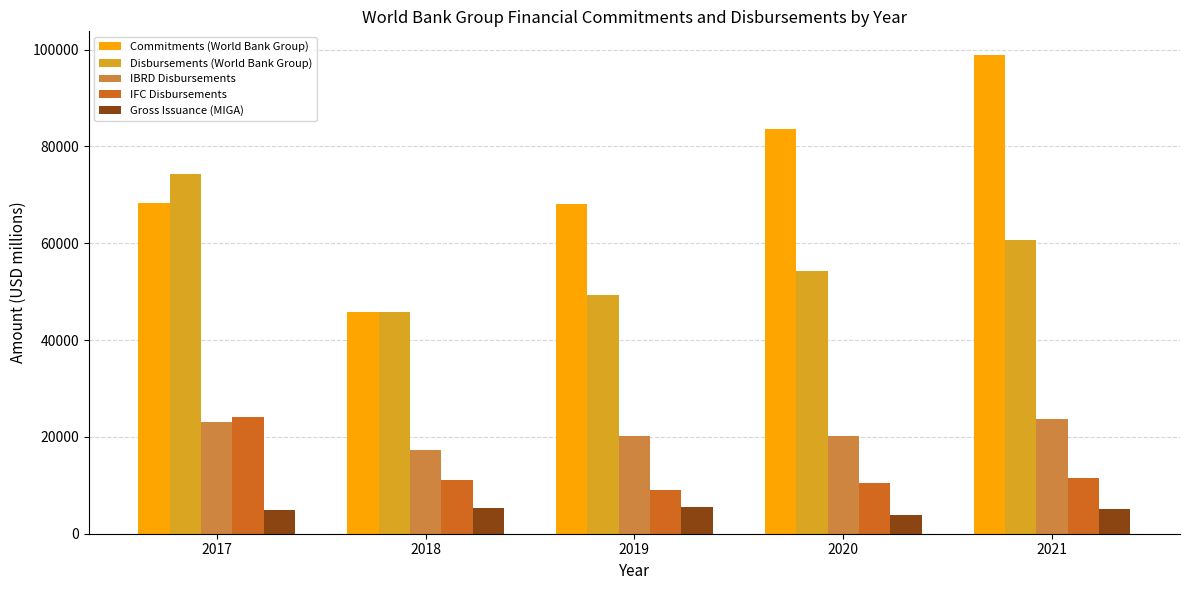

What is the difference between the highest and lowest values at 2018?

40473